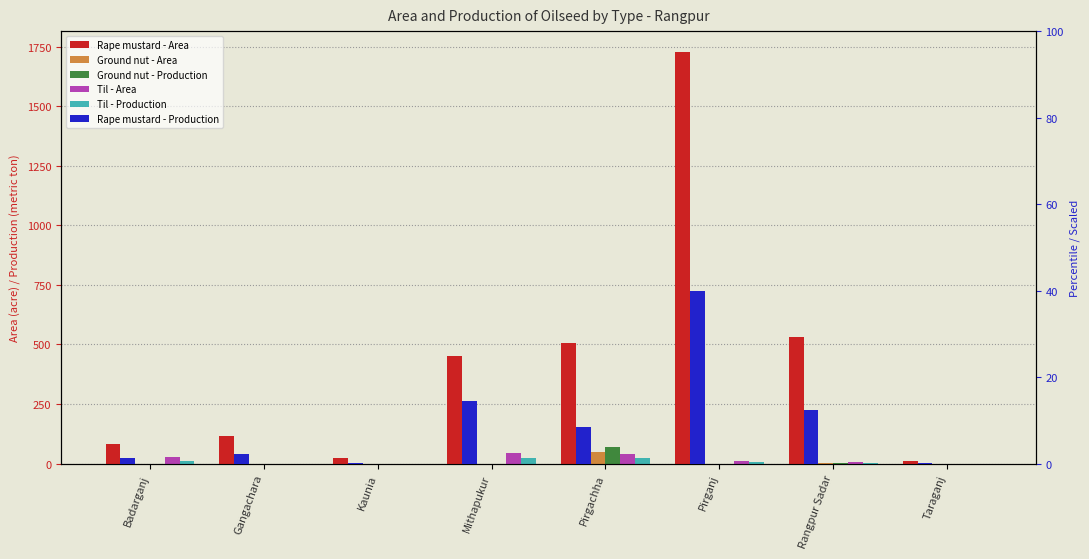

What is the label of the 4th bar from the right?

Pirgachha